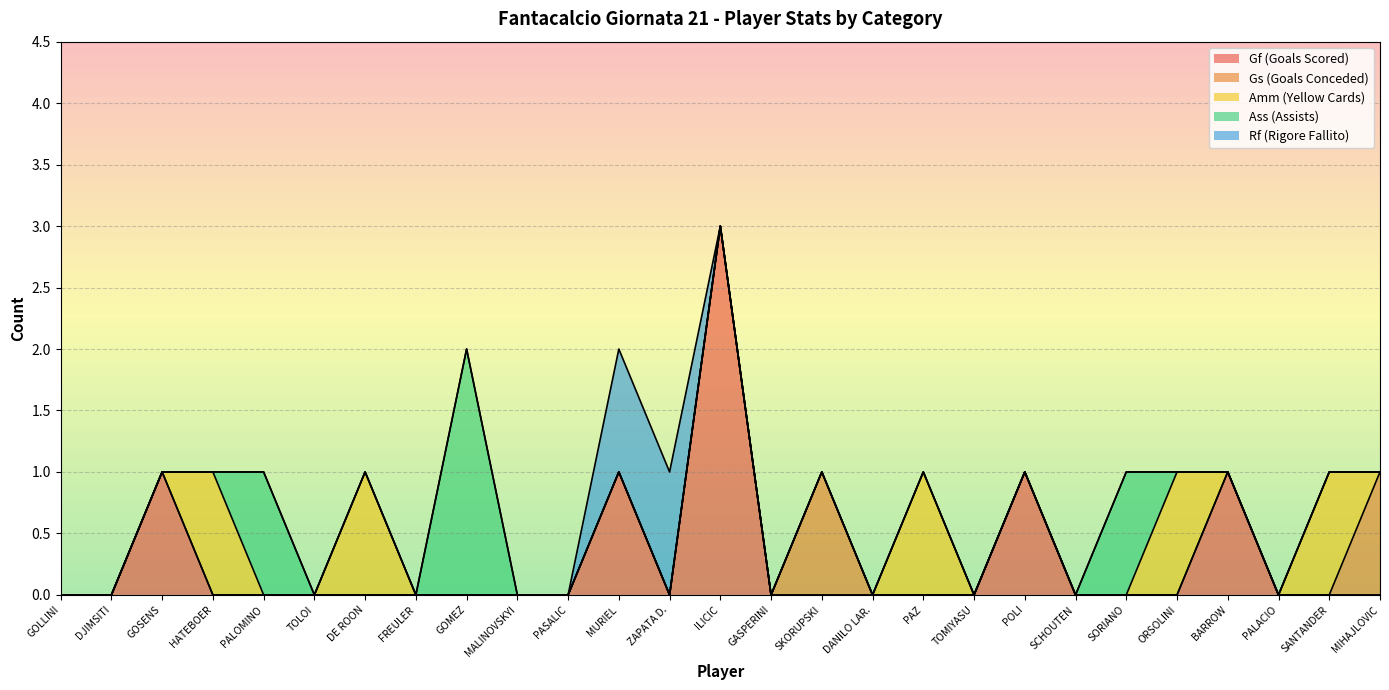

Reading left to right, transcribe all the data shown in this chart.

Gf (Goals Scored): 0	0	1	0	0	0	0	0	0	0	0	1	0	3	0	0	0	0	0	1	0	0	0	1	0	0	0
Gs (Goals Conceded): 0	0	0	0	0	0	0	0	0	0	0	0	0	0	0	1	0	0	0	0	0	0	0	0	0	0	1
Amm (Yellow Cards): 0	0	0	1	0	0	1	0	0	0	0	0	0	0	0	0	0	1	0	0	0	0	1	0	0	1	0
Ass (Assists): 0	0	0	0	1	0	0	0	2	0	0	0	0	0	0	0	0	0	0	0	0	1	0	0	0	0	0
Rf (Rigore Fallito): 0	0	0	0	0	0	0	0	0	0	0	1	1	0	0	0	0	0	0	0	0	0	0	0	0	0	0